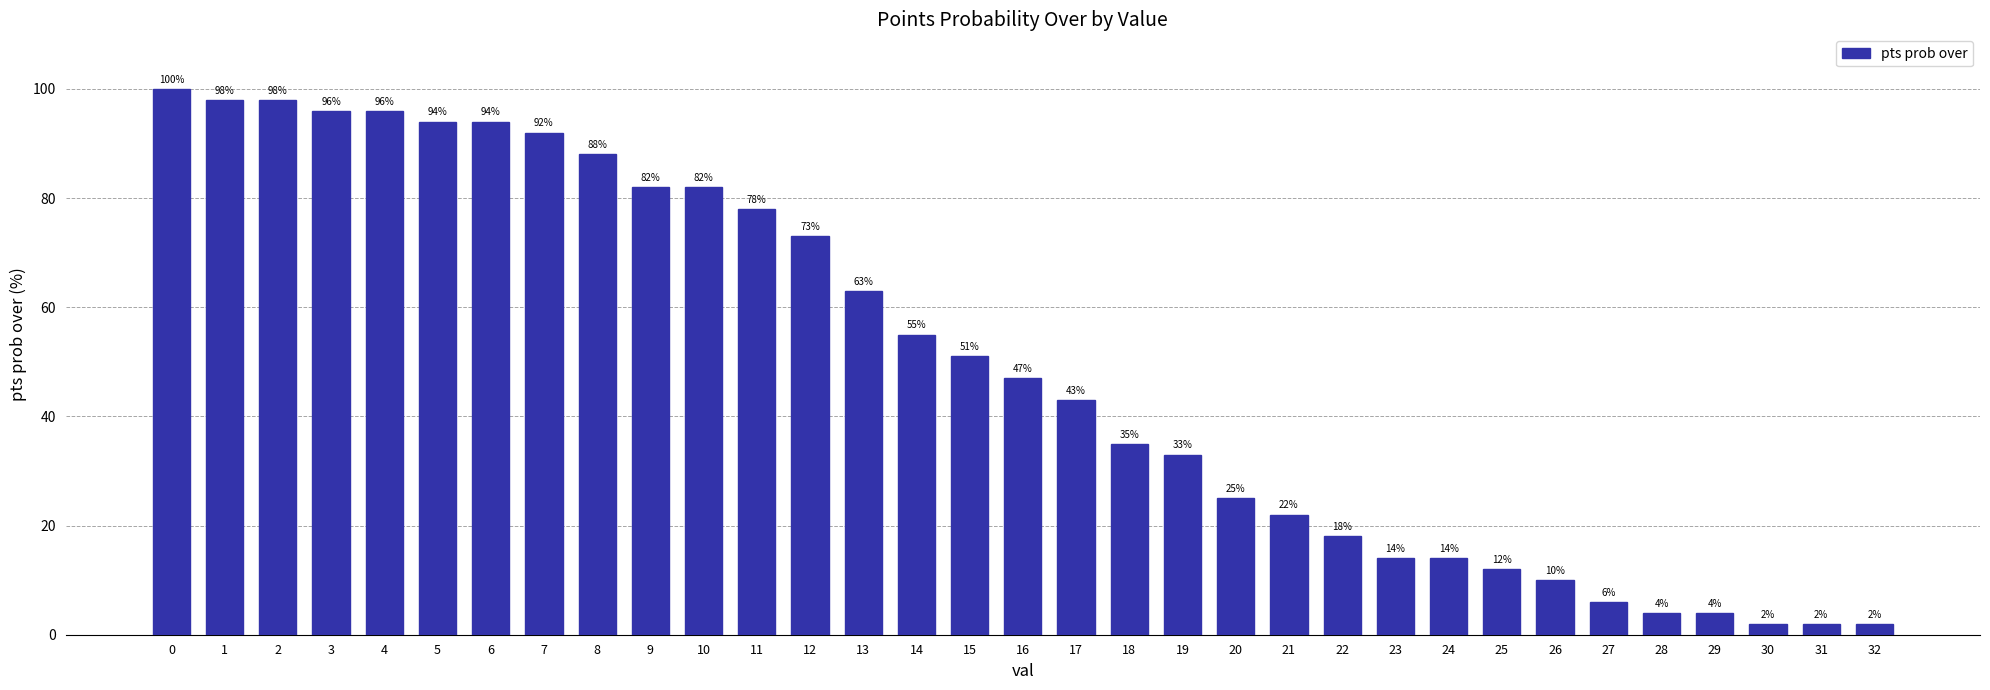

Reading left to right, extract all data points from this chart.

100	98	98	96	96	94	94	92	88	82	82	78	73	63	55	51	47	43	35	33	25	22	18	14	14	12	10	6	4	4	2	2	2